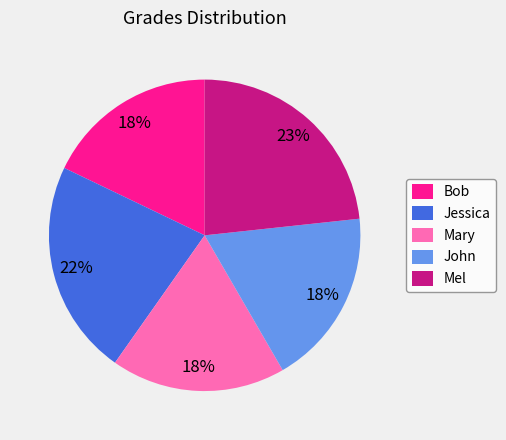

Combined, do Jessica and Mel account for over 50%?

No